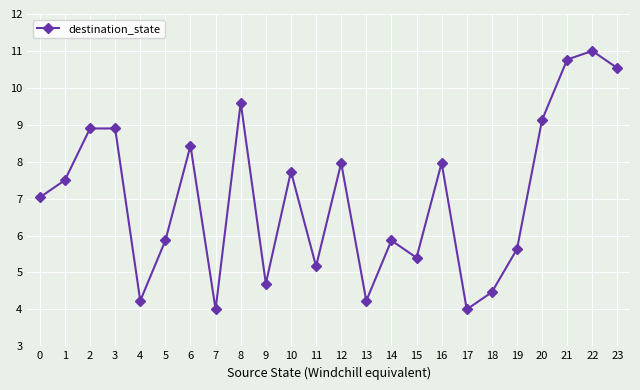

Reading right to left, extract all data points from this chart.

23=10.5	22=11.0	21=10.8	20=9.1	19=5.6	18=4.5	17=4.0	16=8.0	15=5.4	14=5.9	13=4.2	12=8.0	11=5.2	10=7.7	9=4.7	8=9.6	7=4.0	6=8.4	5=5.9	4=4.2	3=8.9	2=8.9	1=7.5	0=7.0